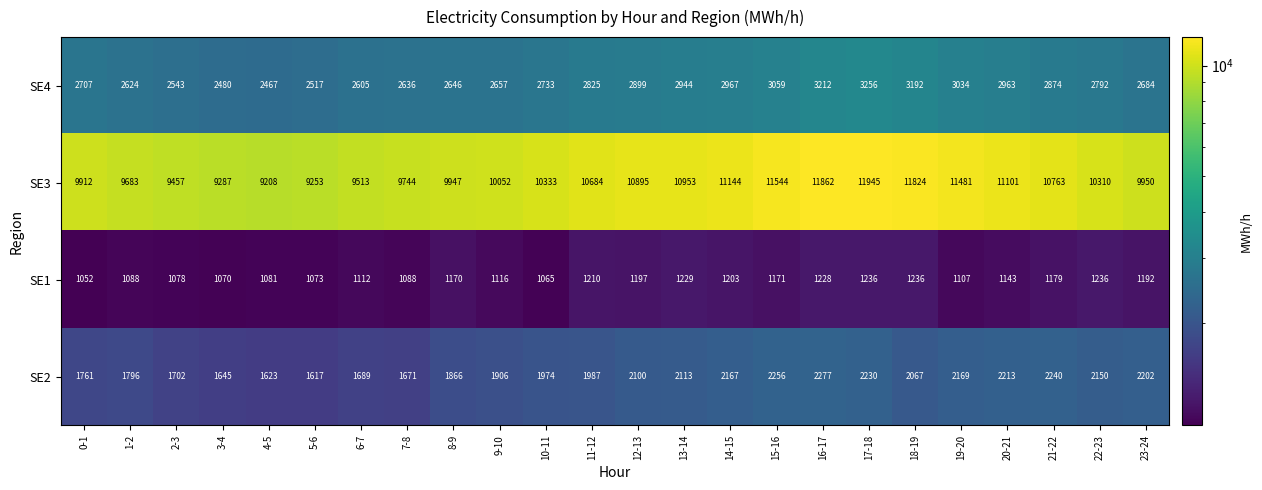

What is the average value of the SE2 series?

1976